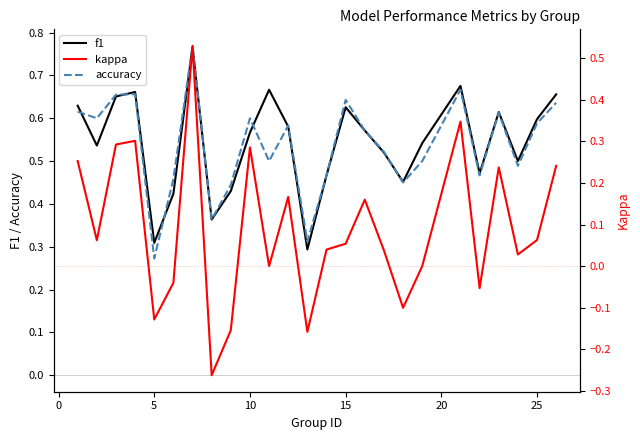

Does the chart display data point markers on the line(s)?

No